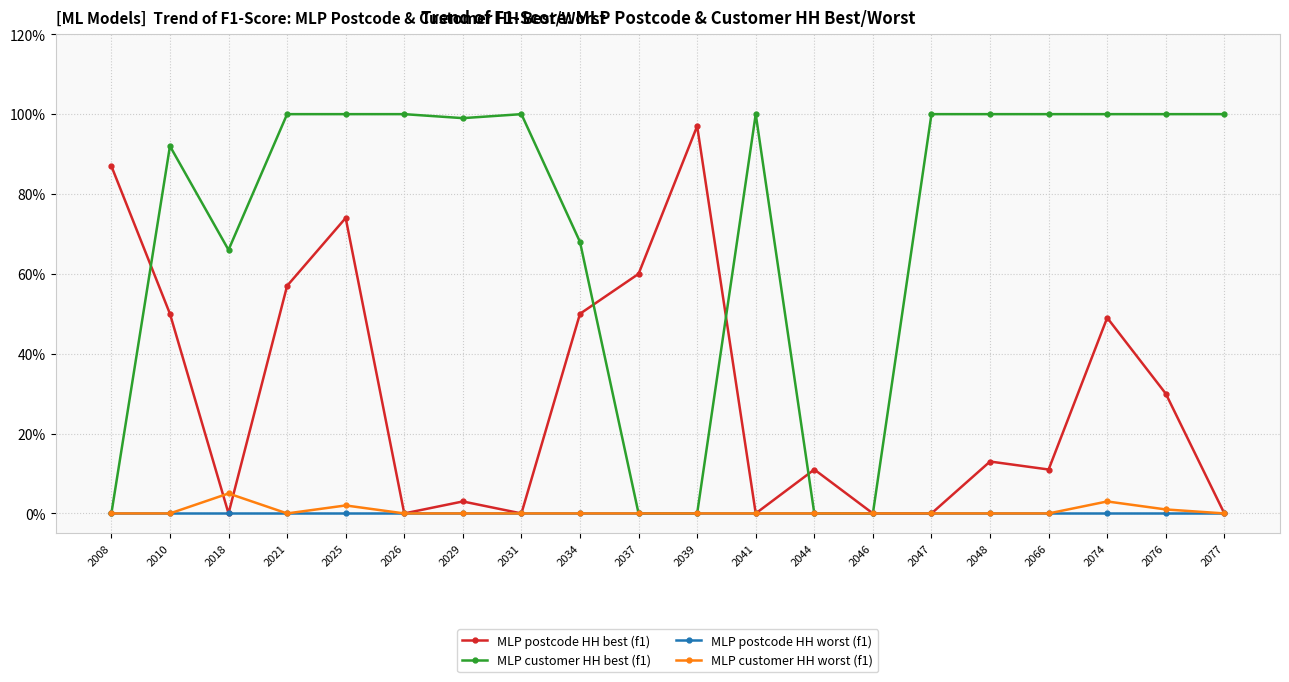

Does the chart display data point markers on the line(s)?

Yes